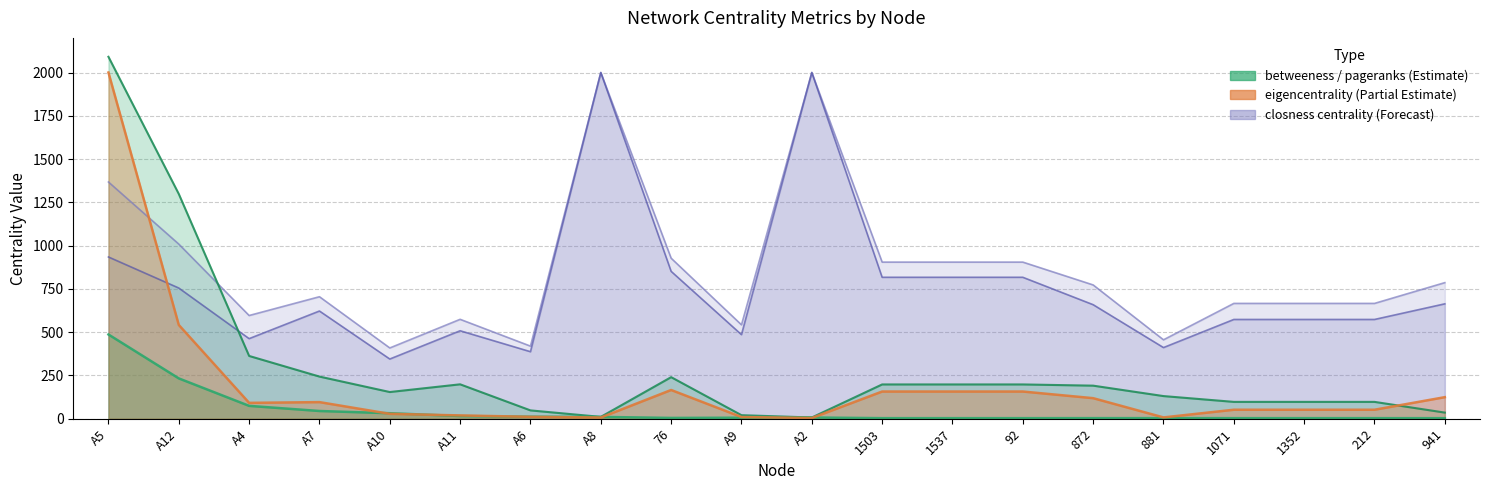

What is the maximum value shown in the chart?

2090.8